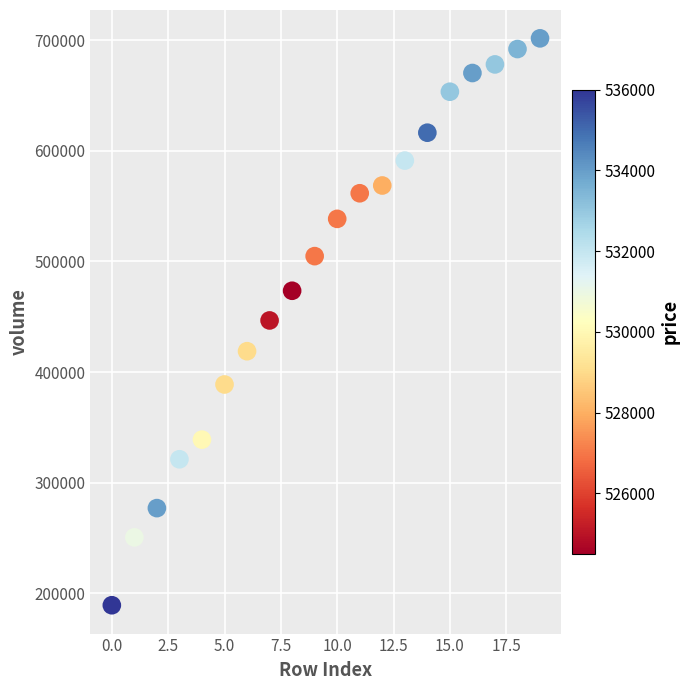

What is the range of Y values (max minus min)?

512345